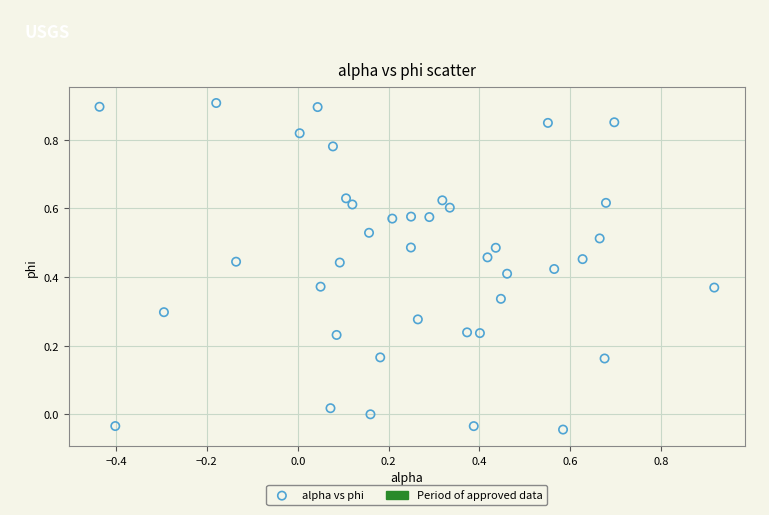

What is the range of X values (max minus min)?

1.4